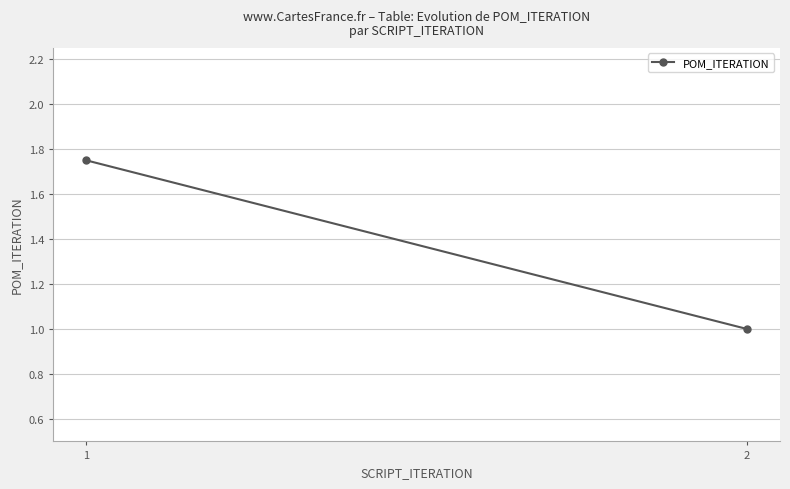

What is the minimum value shown in the chart?

1.0